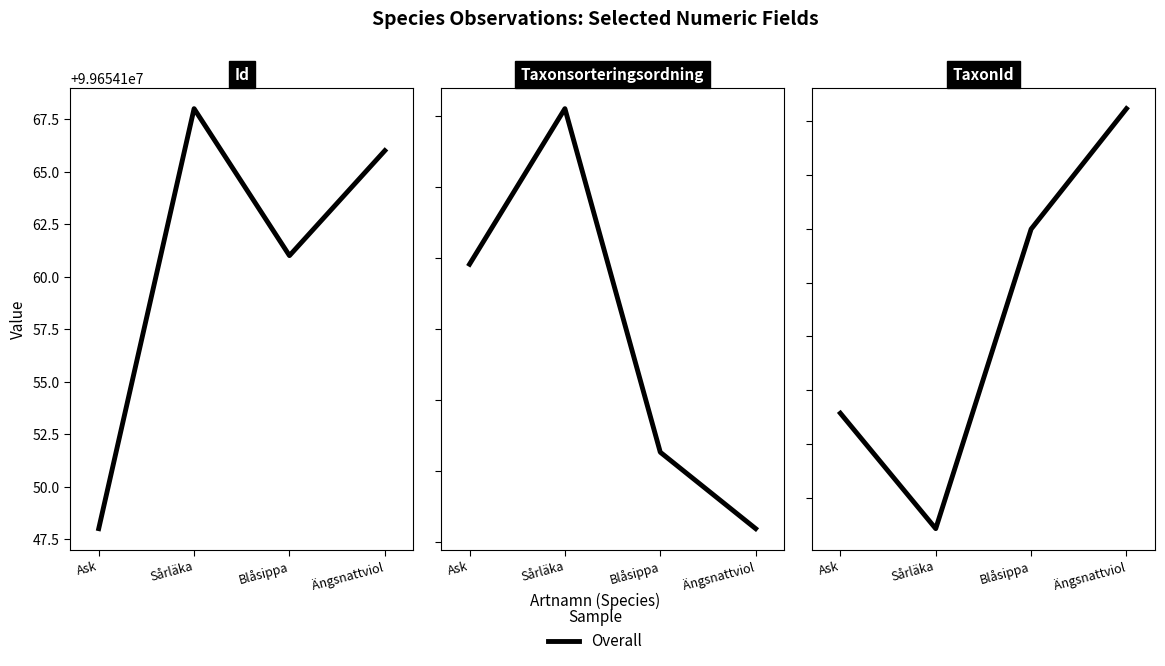

How many values are between 220785 and 223619?

3